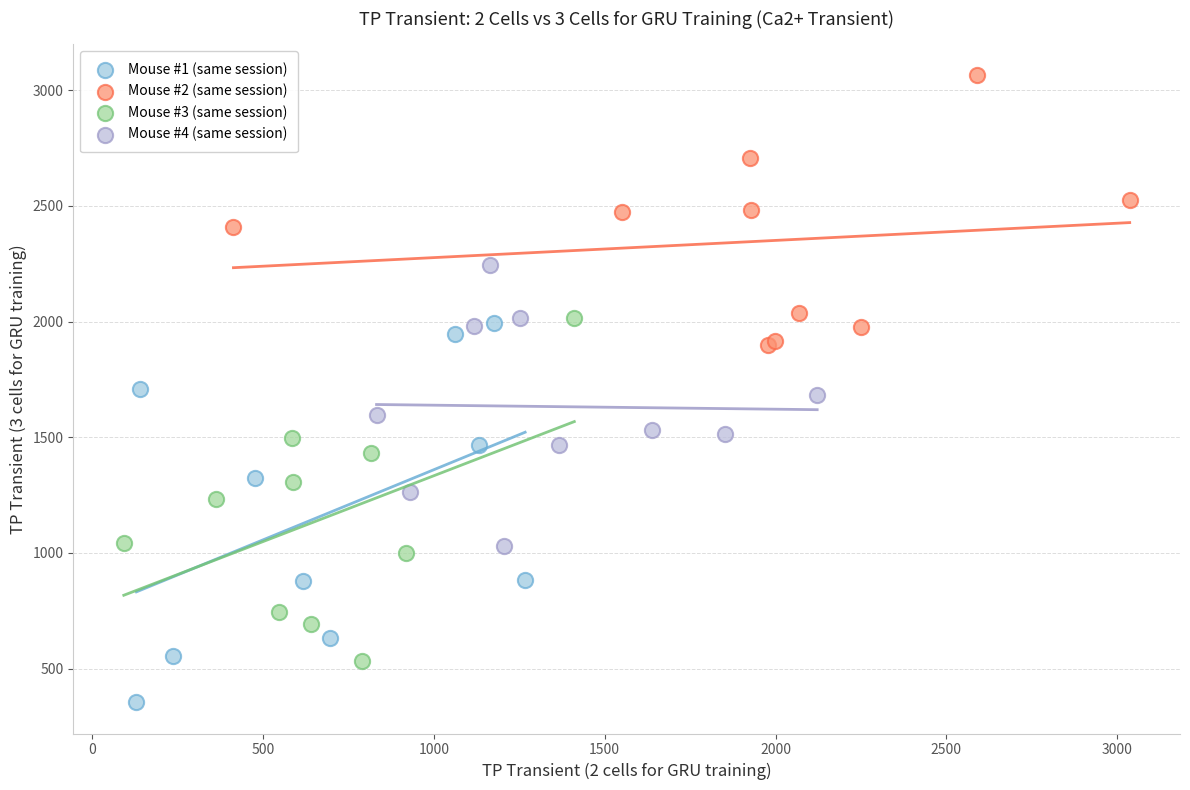

What are all the series names shown in the legend?

Mouse #1 (same session), Mouse #2 (same session), Mouse #3 (same session), Mouse #4 (same session)